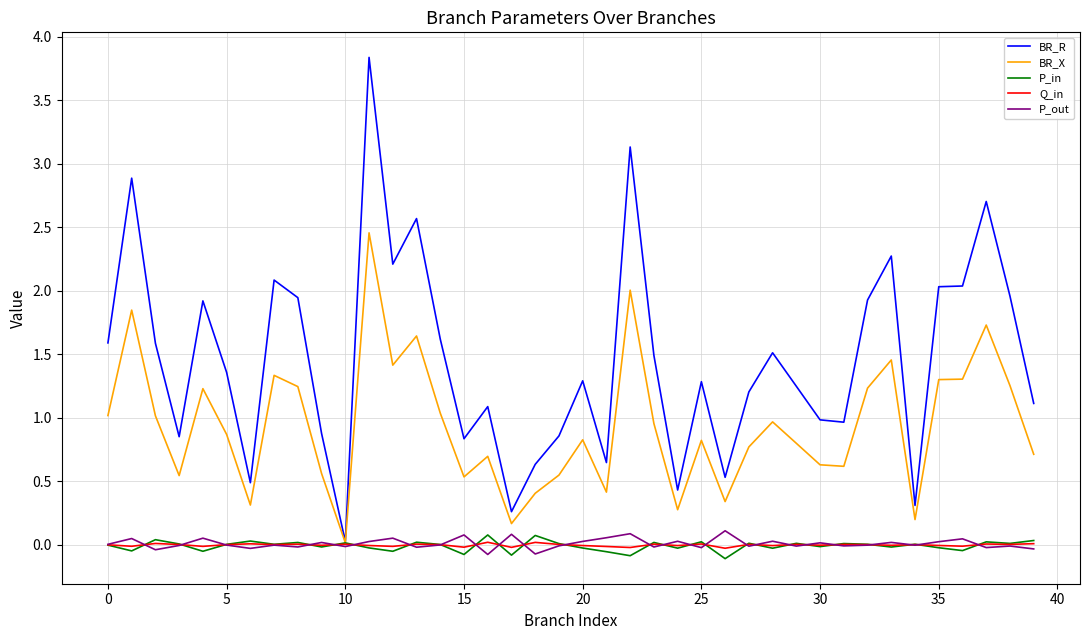

Is this an area chart (filled region under the line)?

No